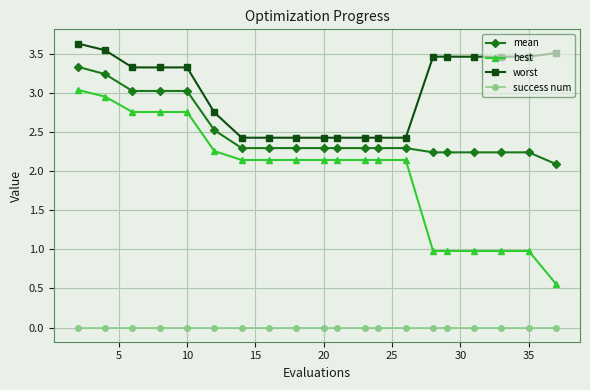

Rank the series by their maximum value, from lowest to highest.

success num, best, mean, worst